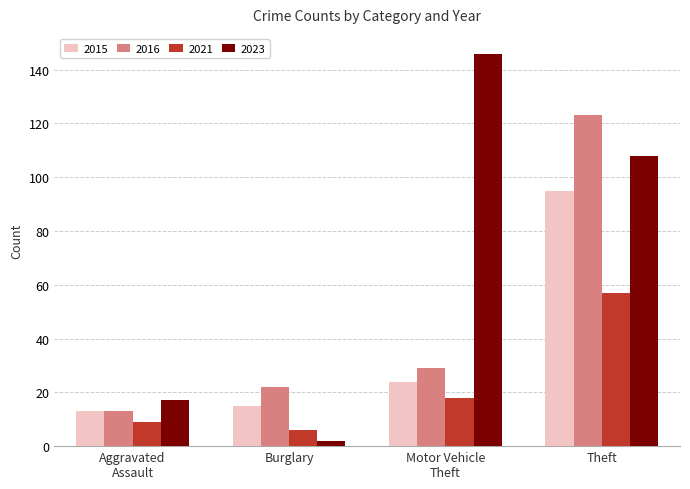

True or false: 2016 has a value of 5 at Burglary.

False